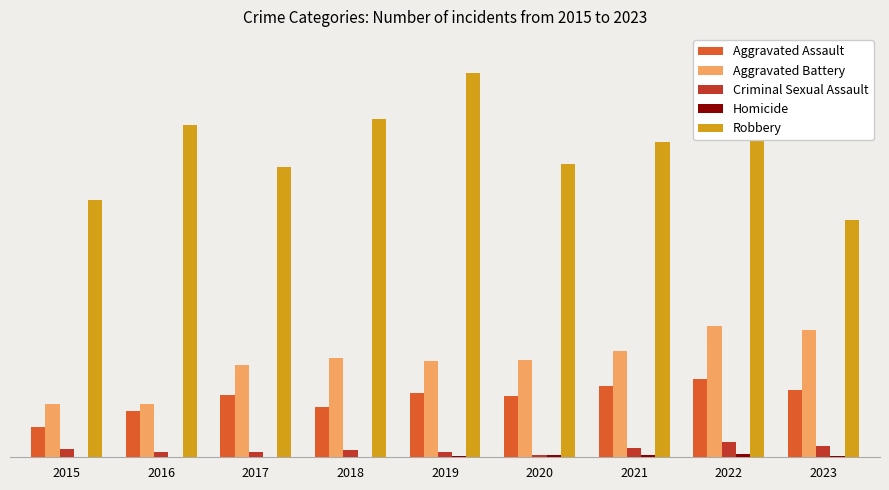

Which has a higher value, 2020 or 2021?

2021